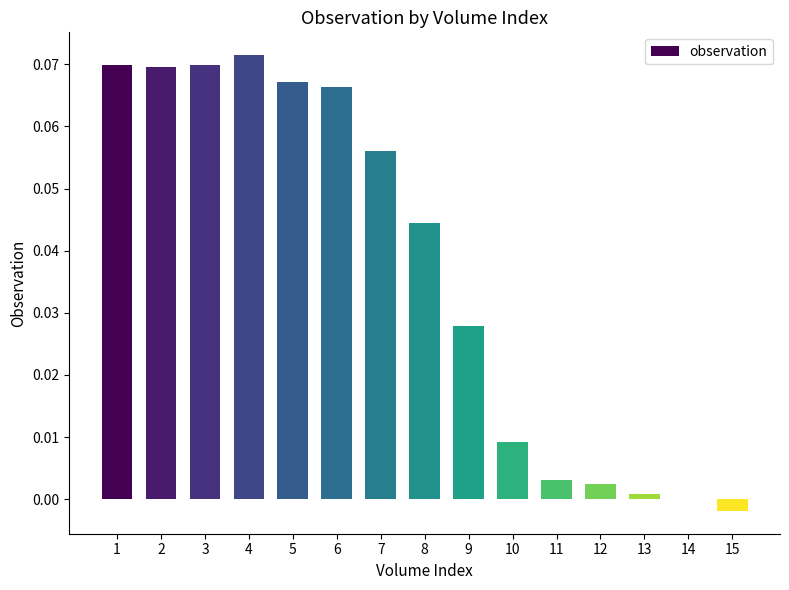

Is it true that the value at 4 is 0.0?

False